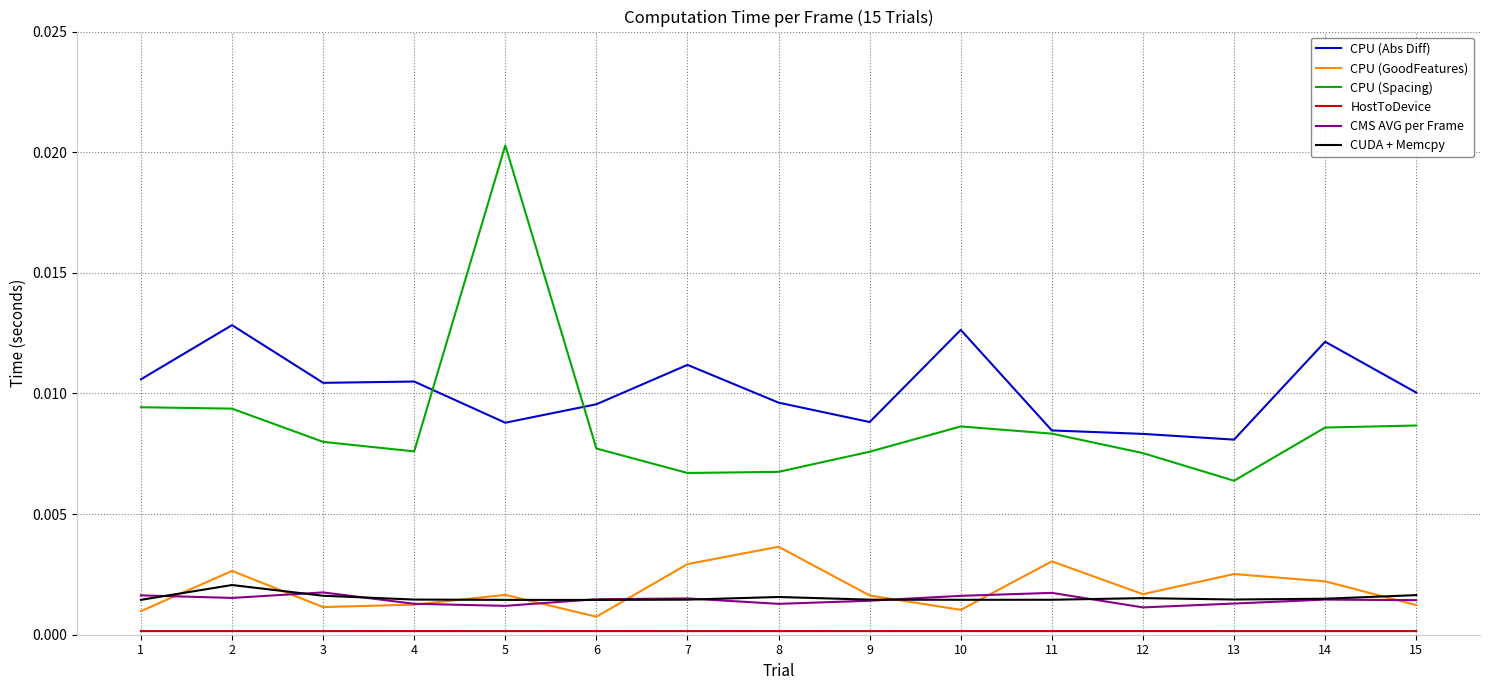

How many lines are shown in the chart?

6